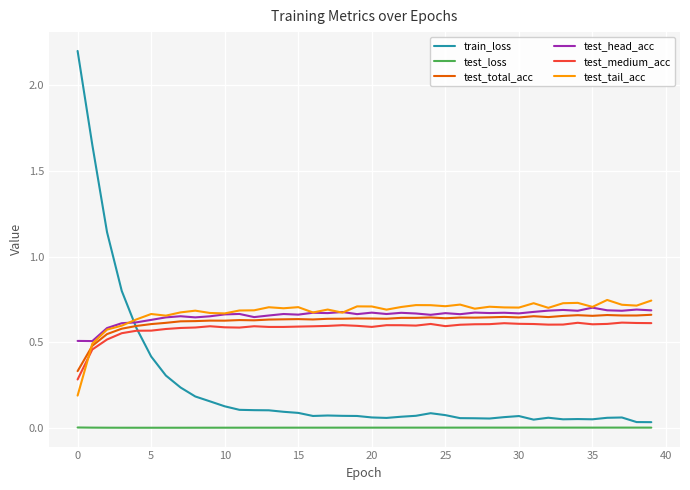

Does the chart display data point markers on the line(s)?

No